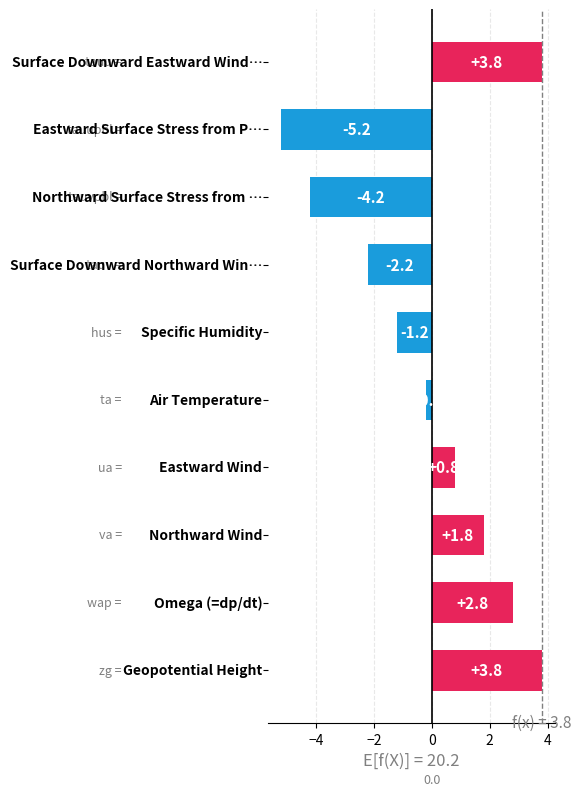

What is the difference between the maximum and minimum values?

9.0